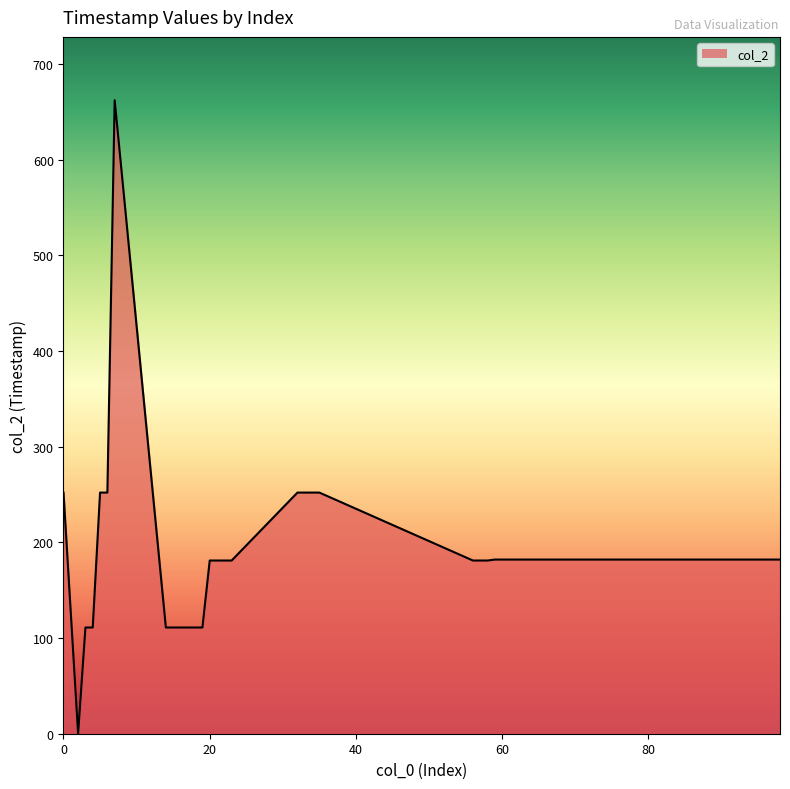

How many lines are shown in the chart?

1